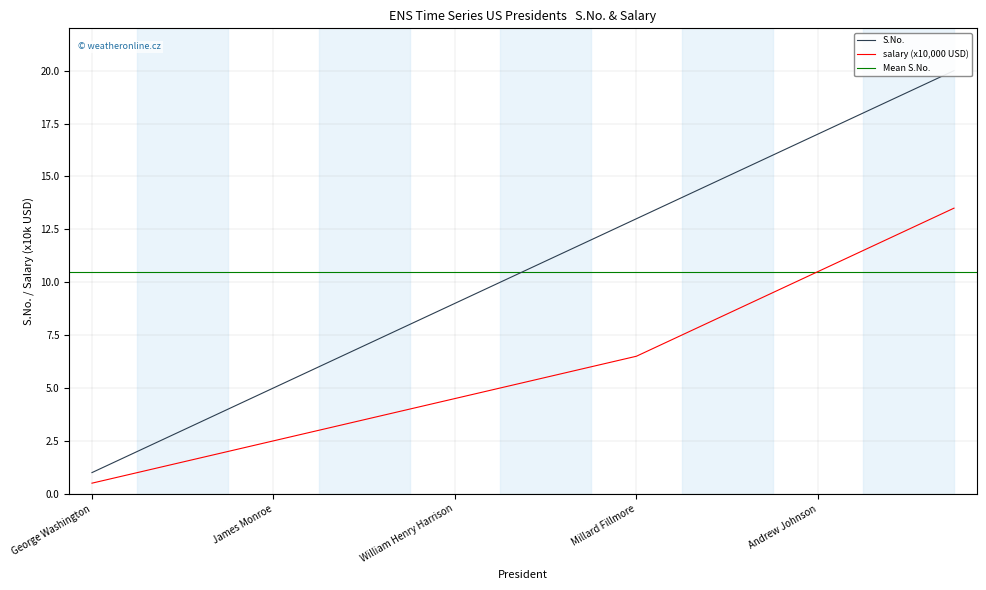

What is the difference between the highest and lowest values at Franklin Pierce?

6.5